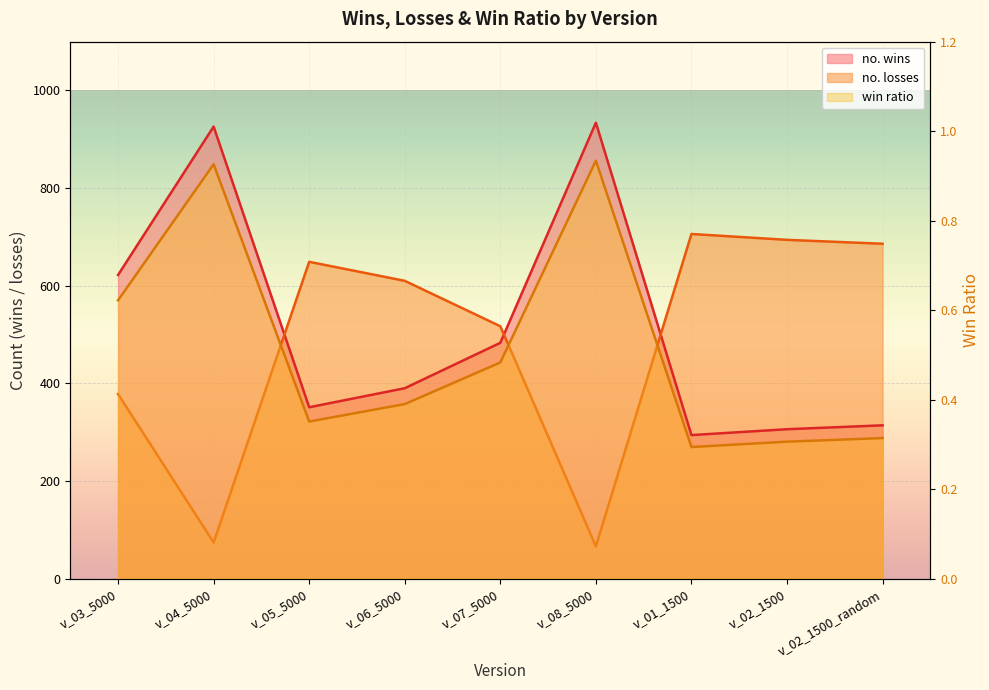

True or false: no. losses has a value of 180.2 at v_02_1500.

False